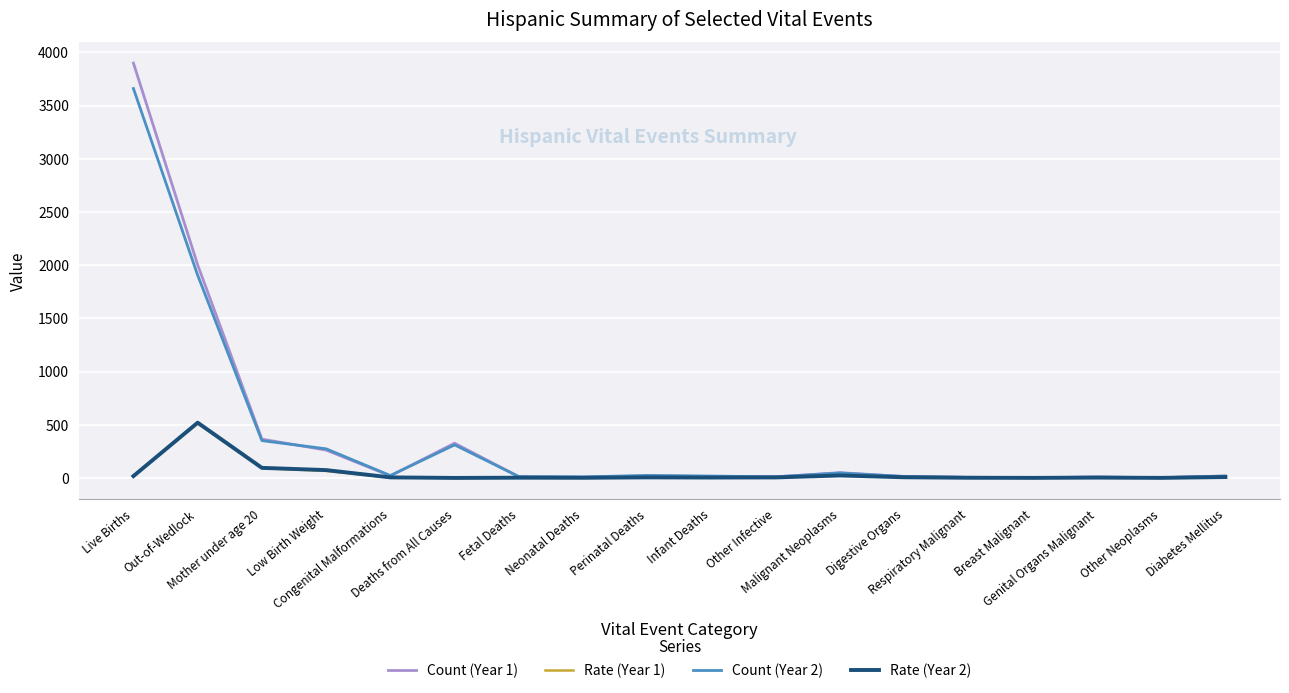

What is the greatest value displayed?

3899.0